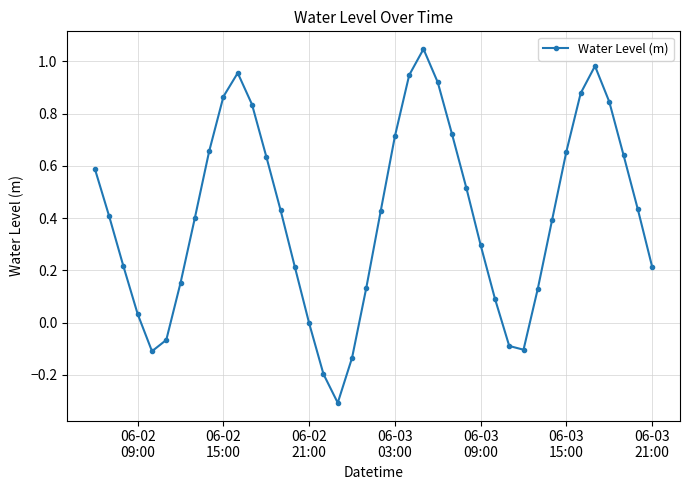

What is the smallest value displayed?

-0.3